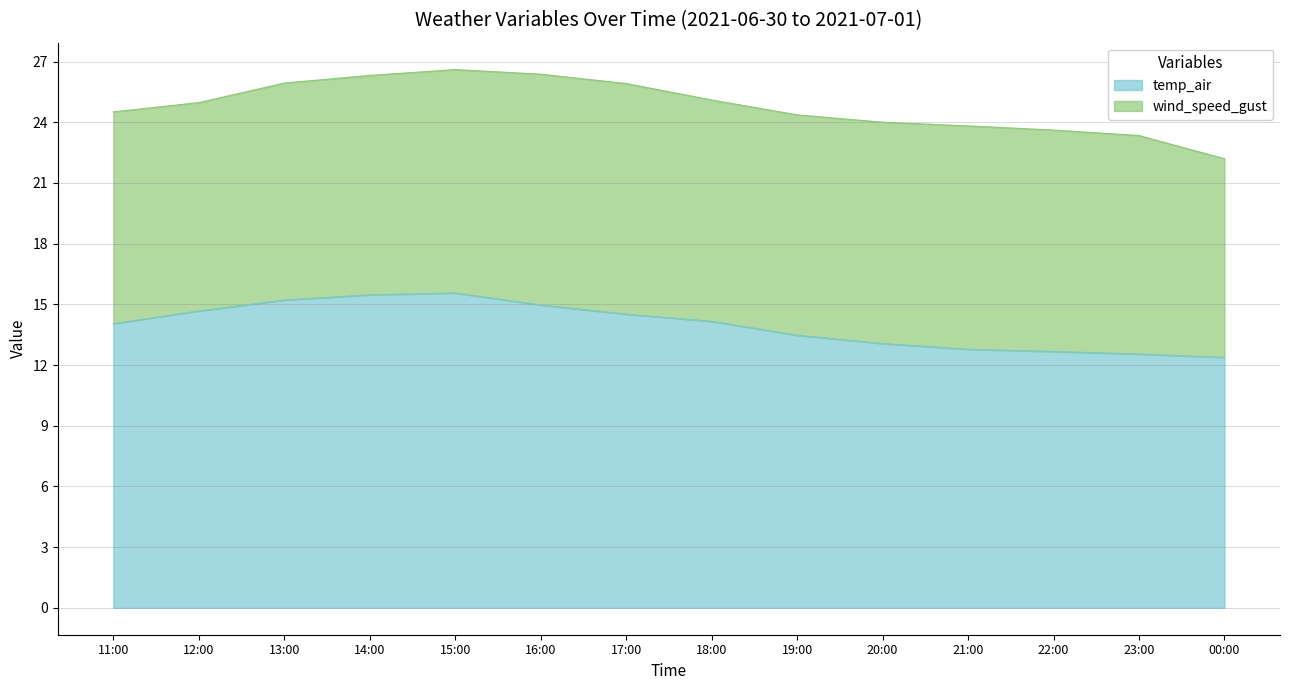

What position from the right is 23:00?

2